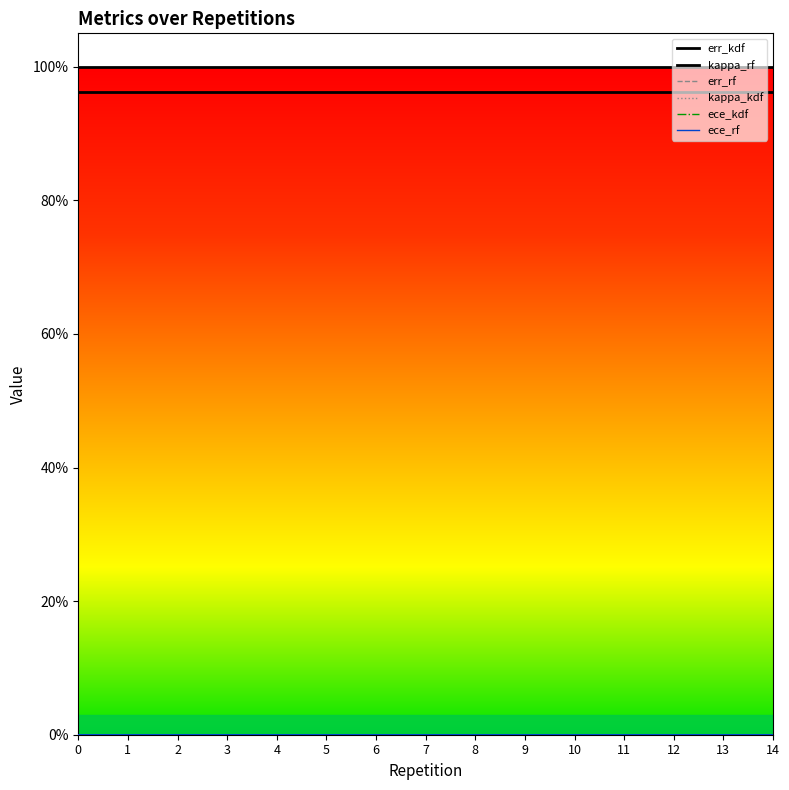

List the series in order of their peak value, lowest first.

err_rf, kappa_kdf, ece_kdf, ece_rf, err_kdf, kappa_rf